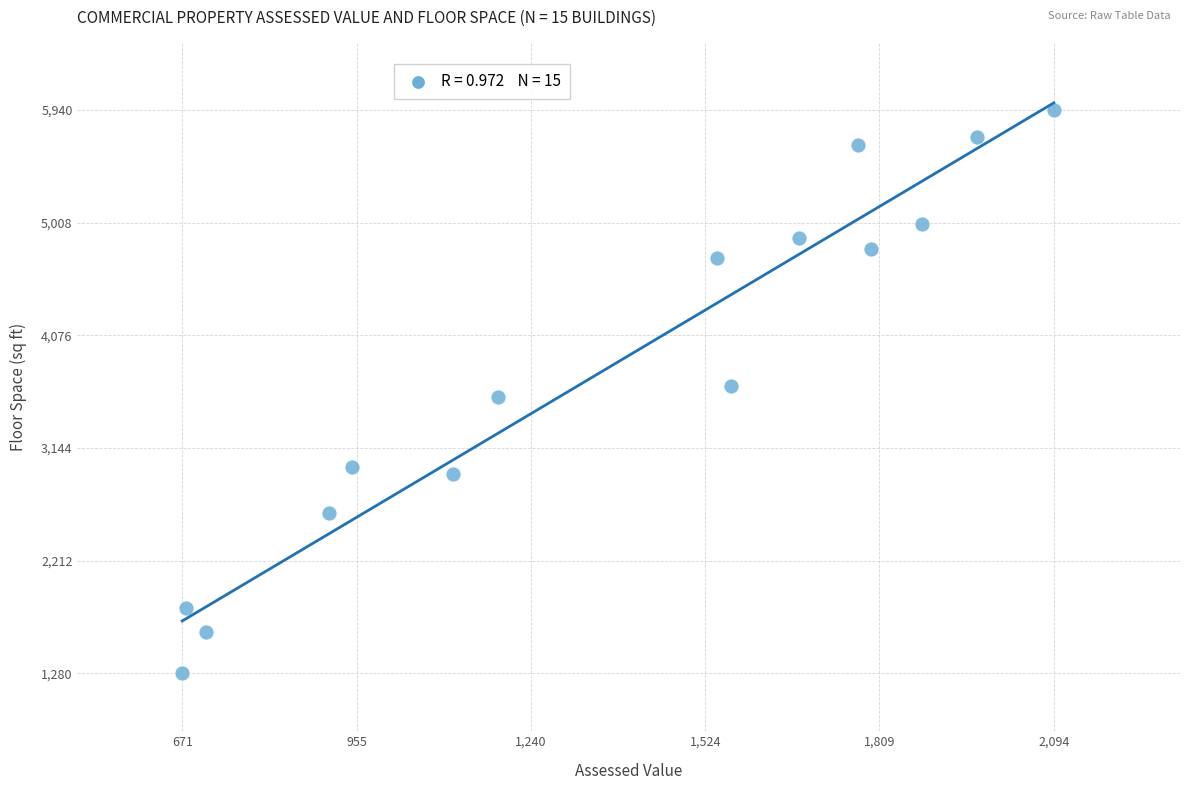

What is the range of Y values (max minus min)?

4660